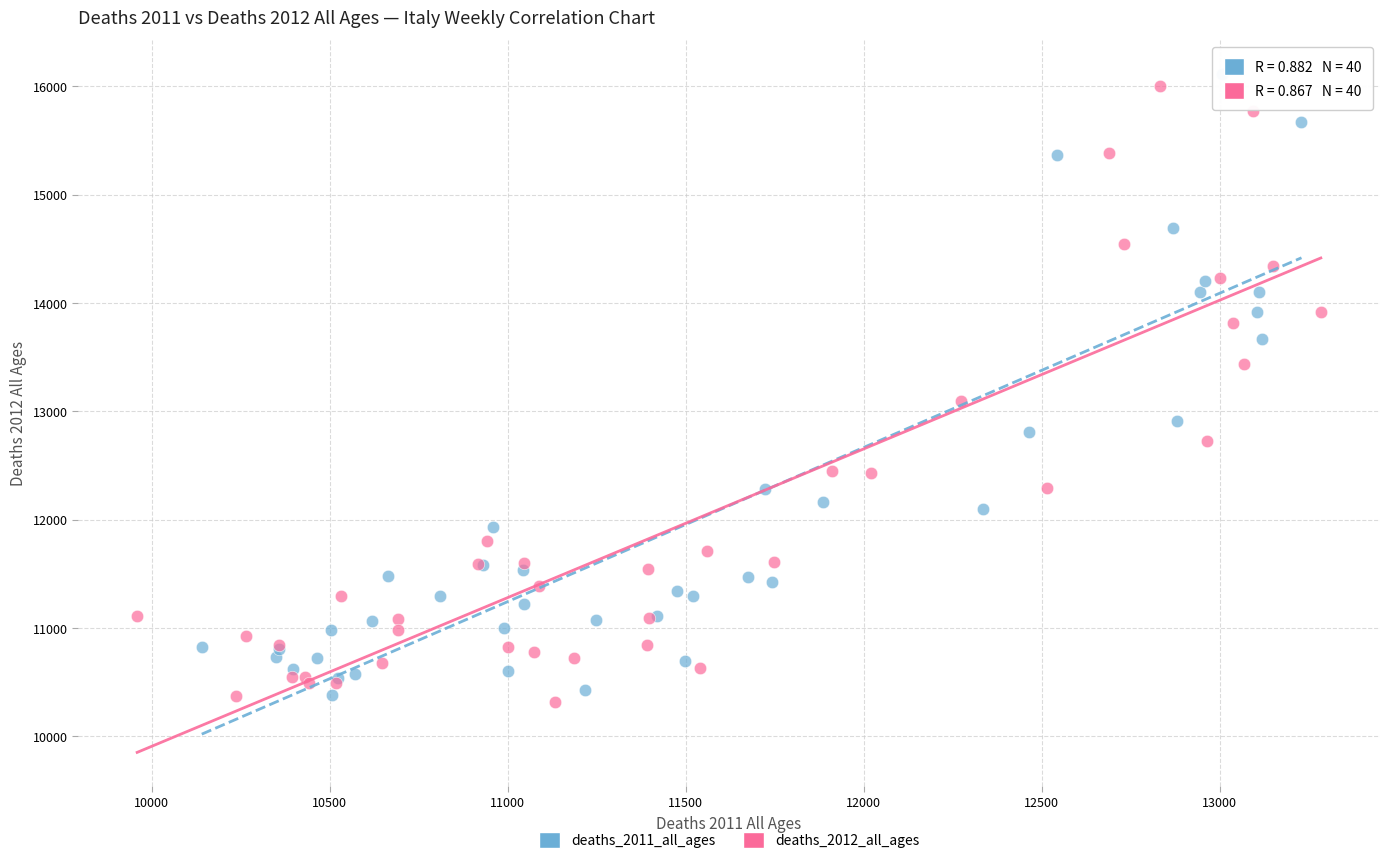

What are all the series names shown in the legend?

deaths_2011_all_ages, deaths_2012_all_ages